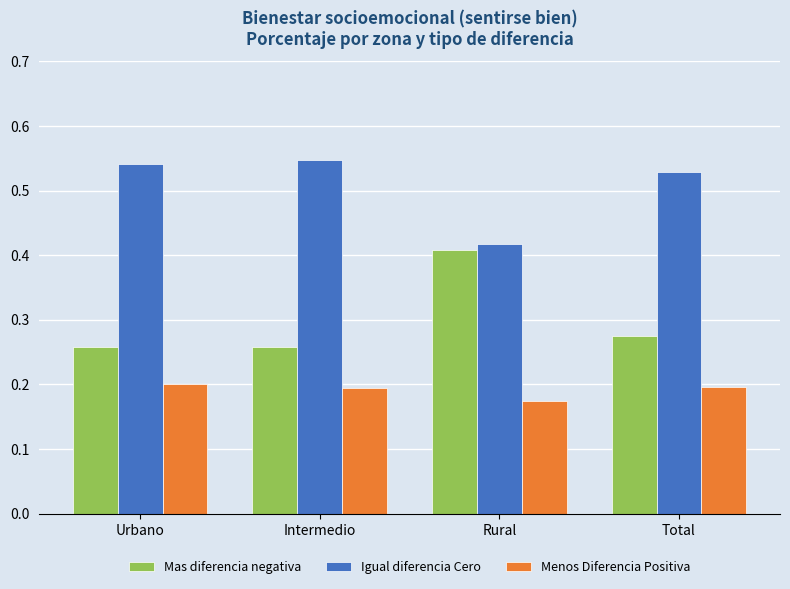

Rank the series at Urbano from highest to lowest value.

Igual diferencia Cero, Mas diferencia negativa, Menos Diferencia Positiva